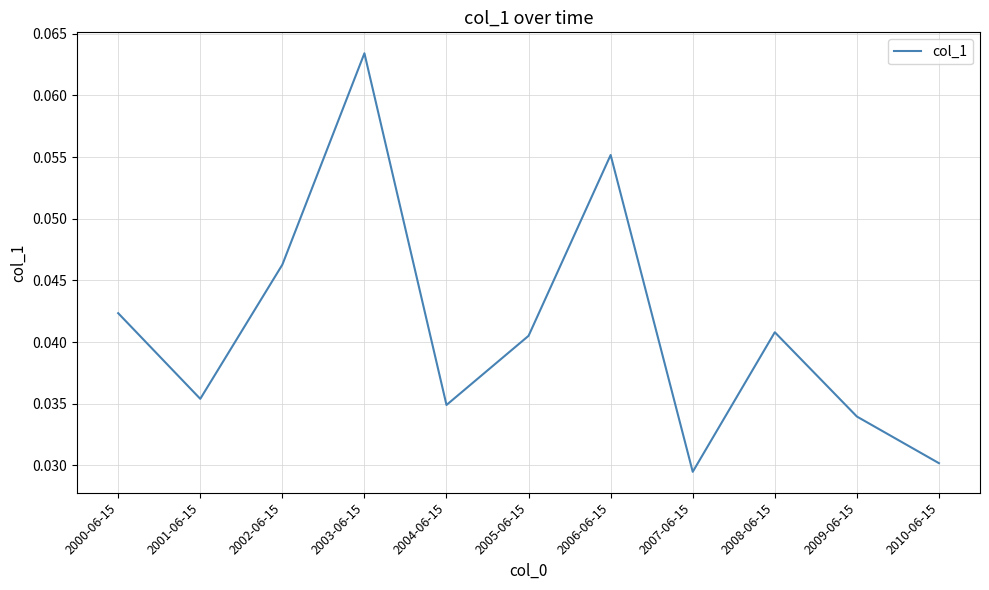

True or false: there are more than 2 points higher than both neighbors.

True